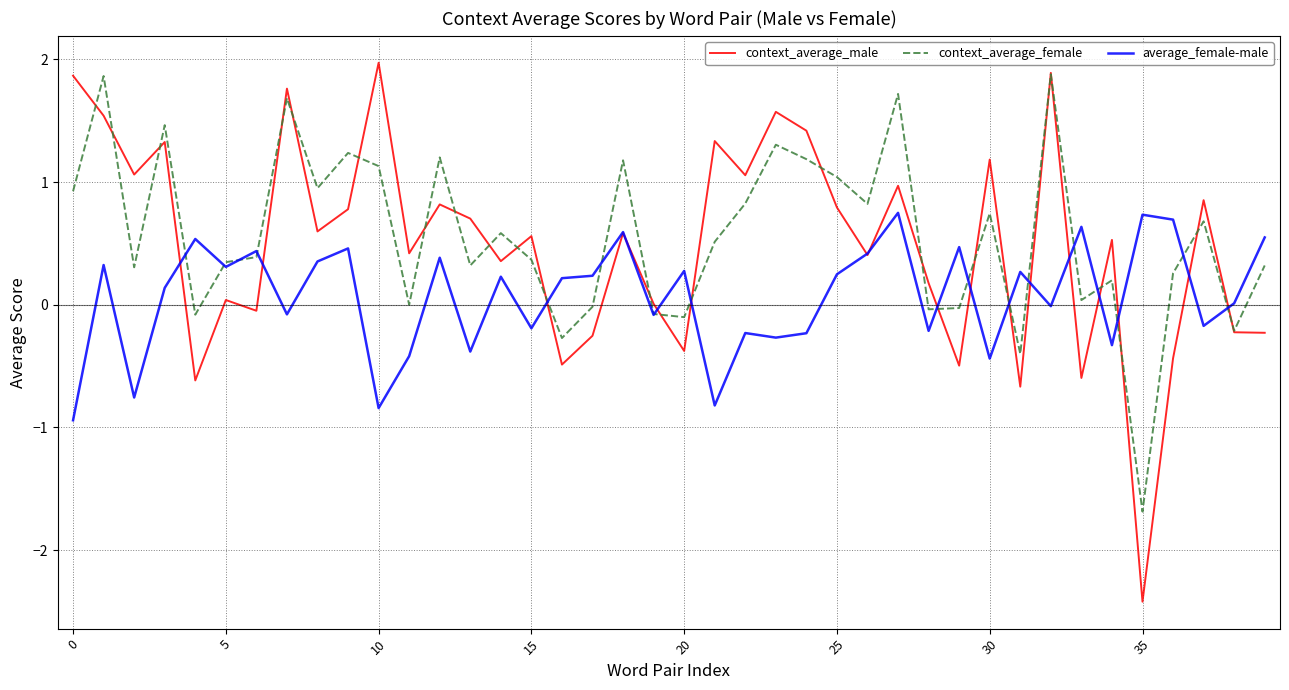

What is the greatest value displayed?

2.0